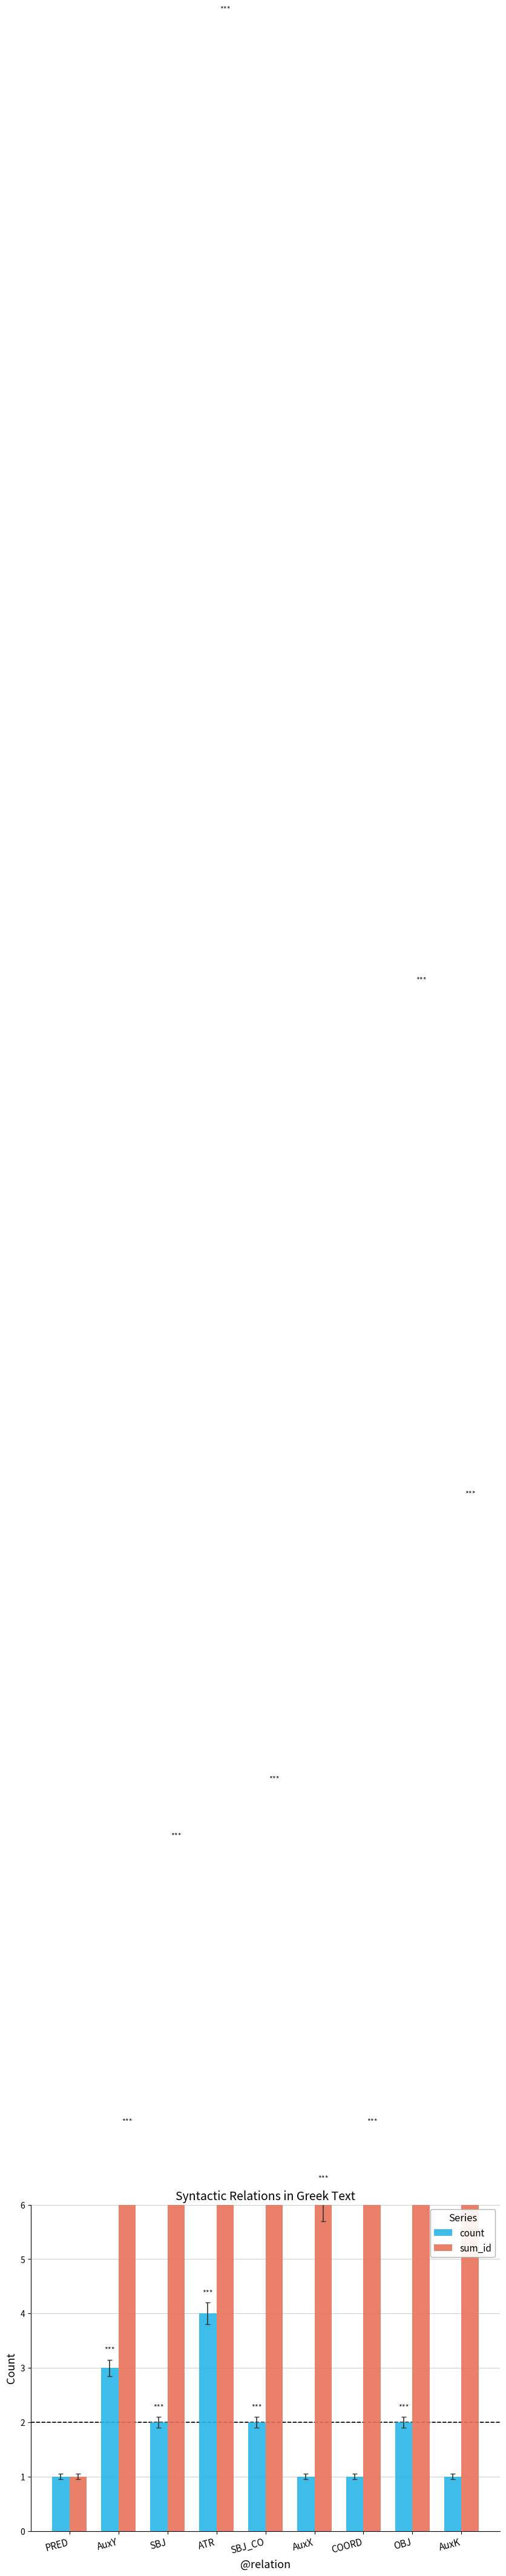

What is the minimum value shown in the chart?

1